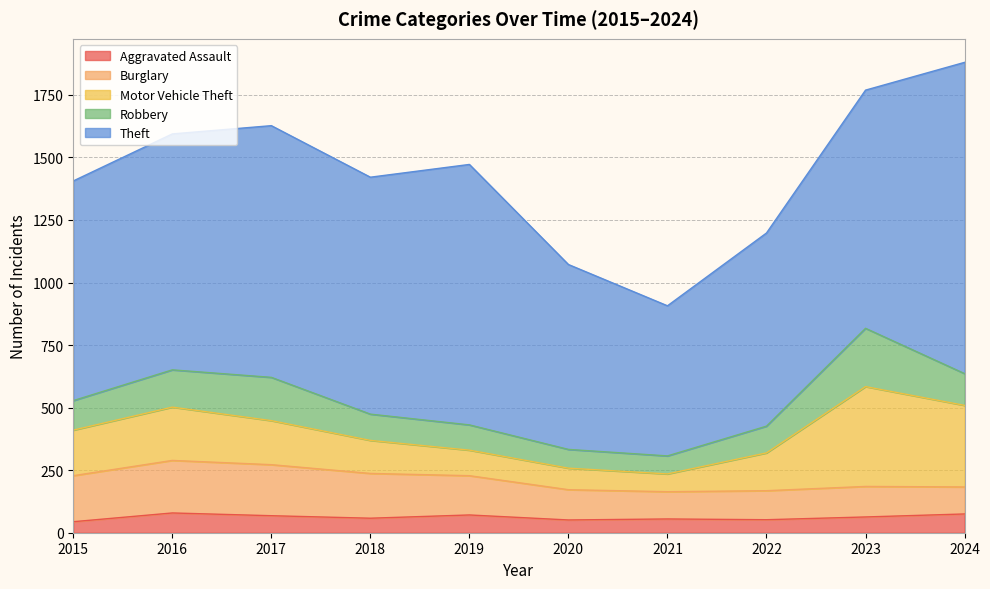

What is the sum of the Theft values at 2023 and 2017?

1958